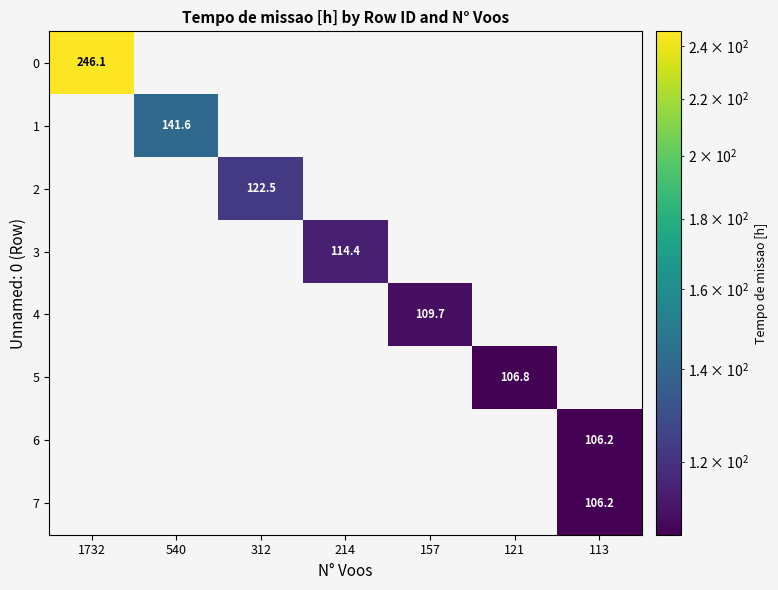

The value of 4 at 157 is 149.4. True or false?

False